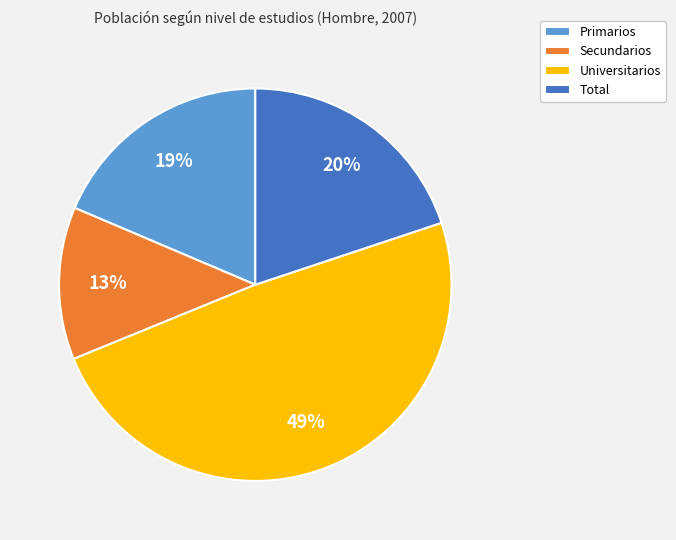

To the nearest percent, what is the average slice percentage?

25%